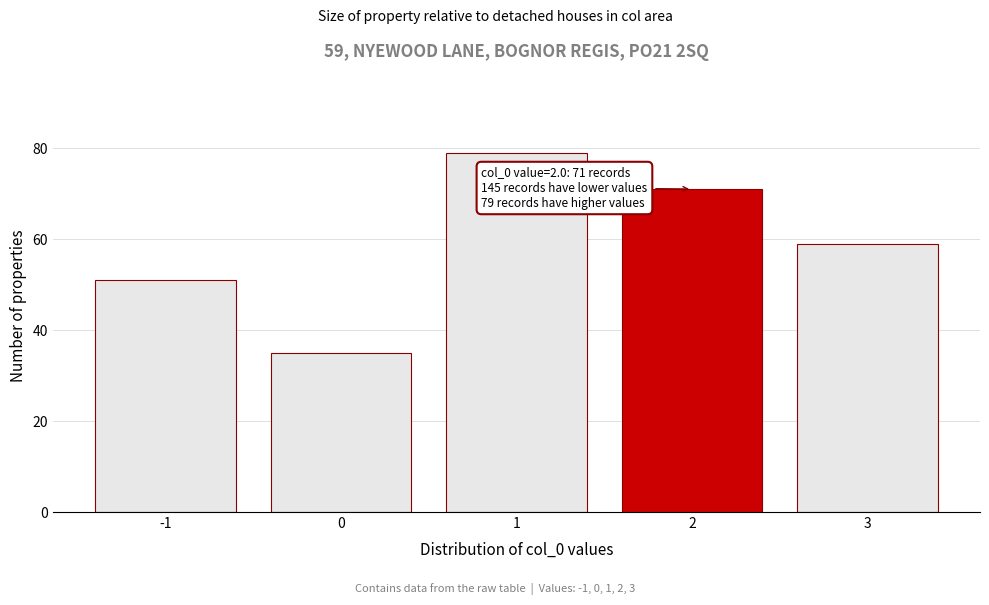

Reading left to right, list all the values displayed in this chart.

51	35	79	71	59